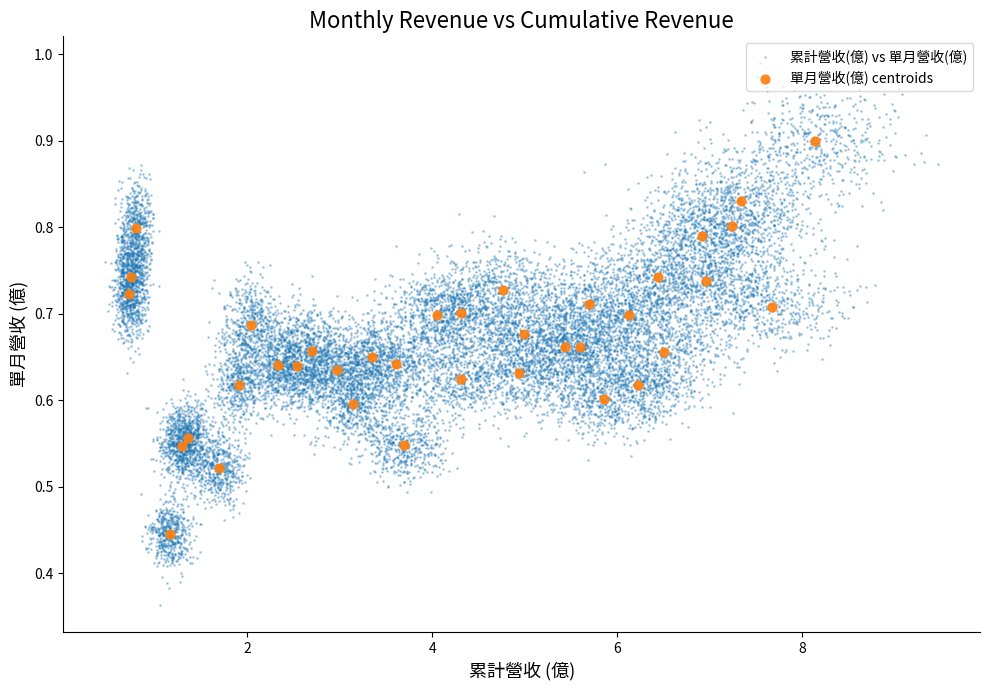

Which series has the widest spread of Y values?

單月營收(億) centroids